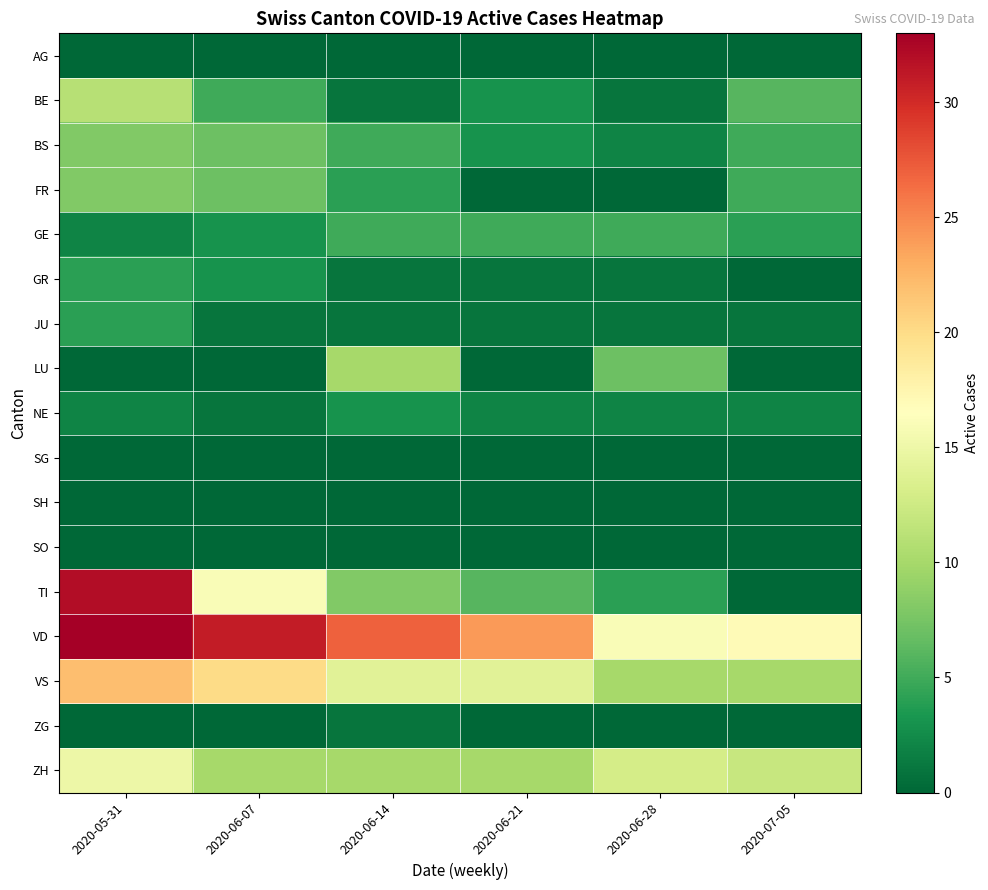

At how many categories does at least one series exceed 19?

4